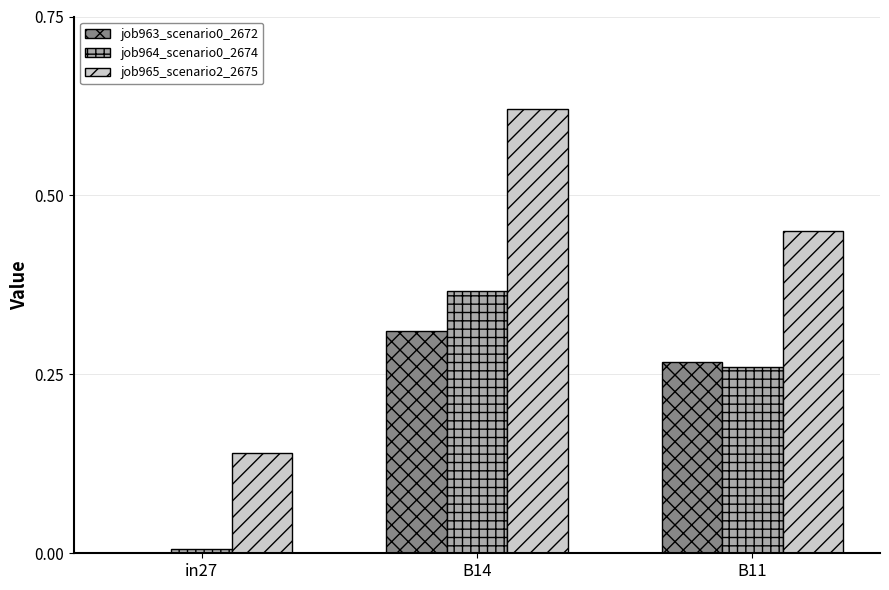

What is the total value across all series at B11?

1.0